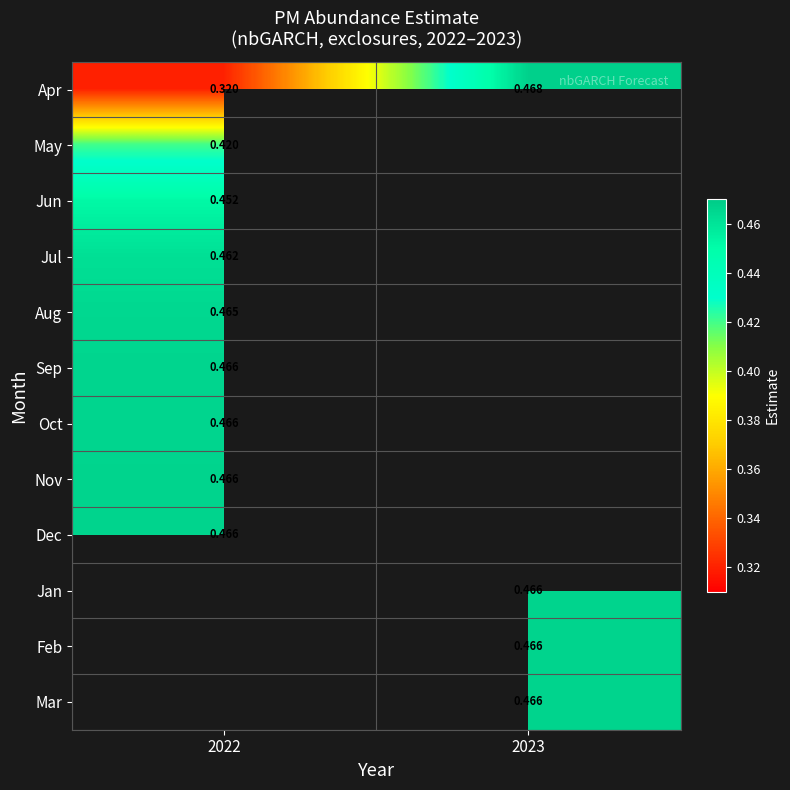

Between 2023 and 2022, which is larger?

2023